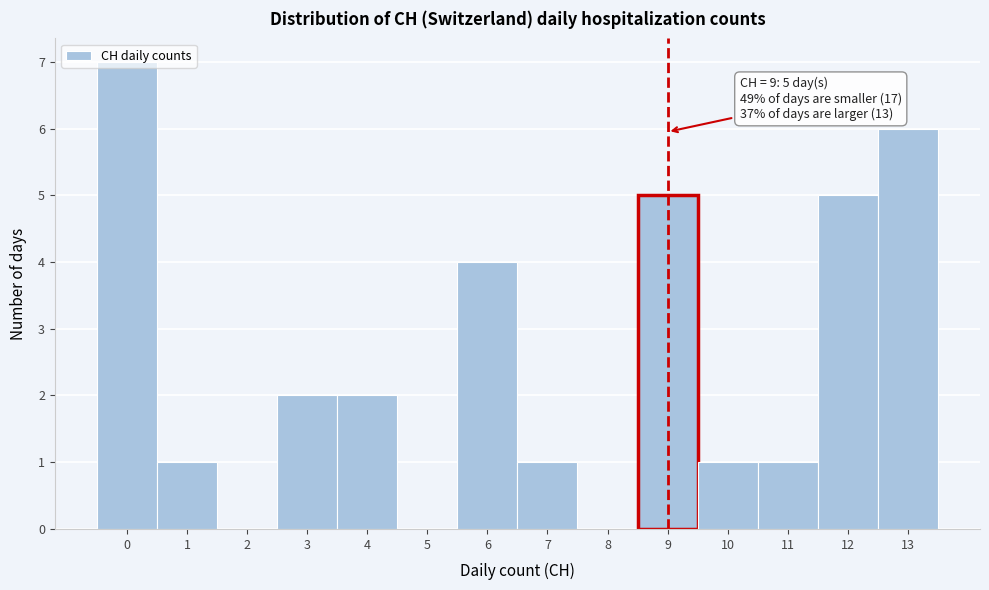

Which range on the x-axis has the tallest bar?

-0.5 to 0.5